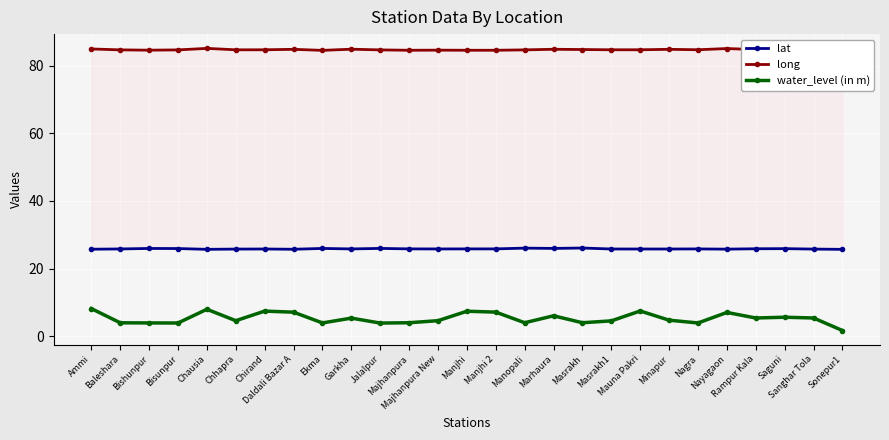

True or false: water_level (in m) and lat cross at least once.

False